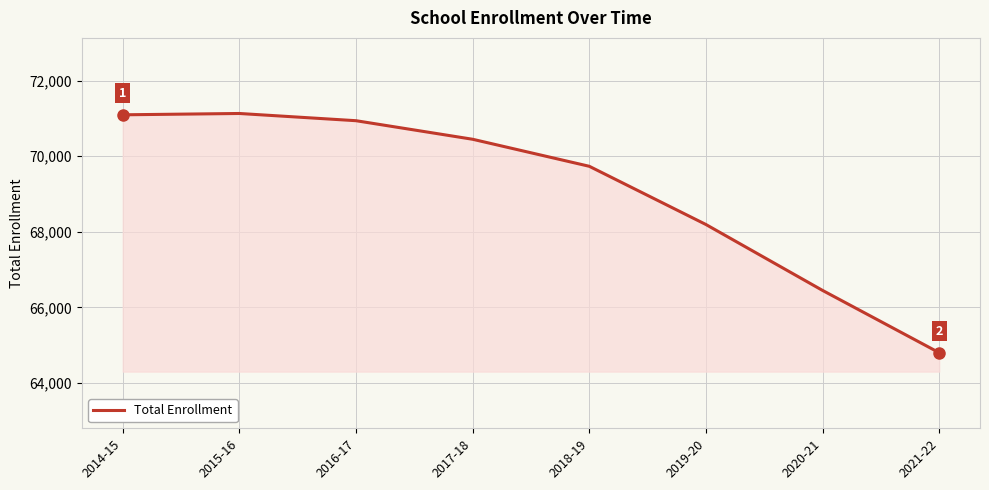

True or false: there are more than 2 points higher than both neighbors.

False